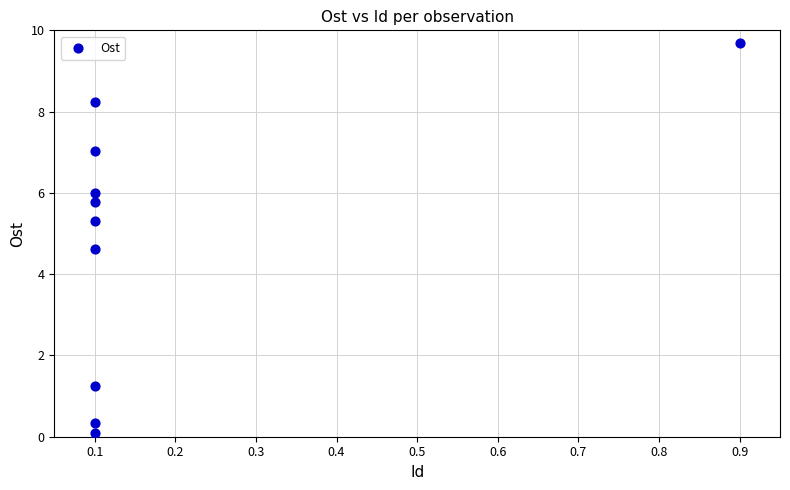

What is the range of X values (max minus min)?

0.8